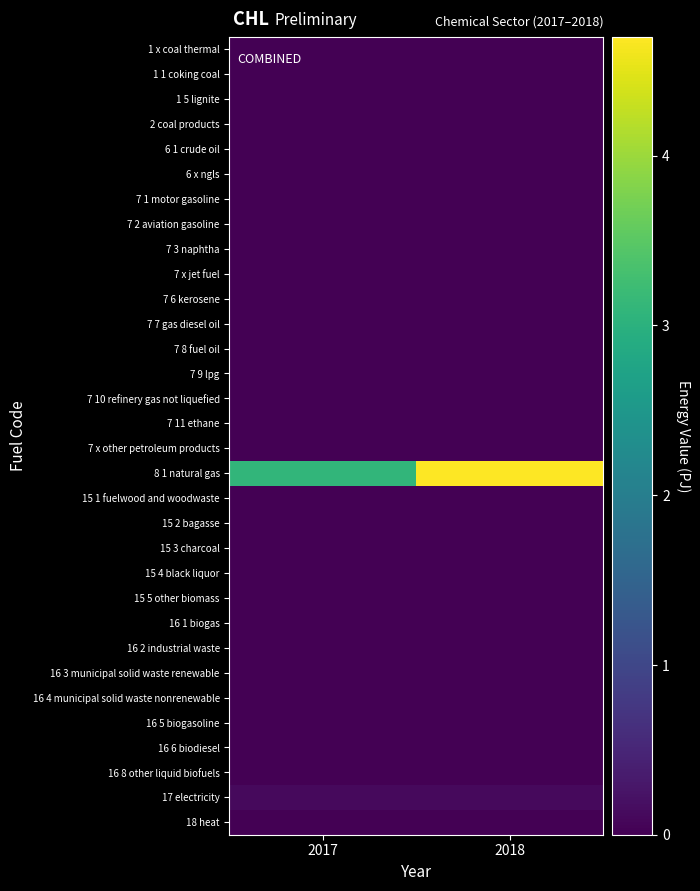

Reading left to right, what are all the values shown in this chart?

1 x coal thermal: 2017=0.0	2018=0.0
1 1 coking coal: 2017=0.0	2018=0.0
1 5 lignite: 2017=0.0	2018=0.0
2 coal products: 2017=0.0	2018=0.0
6 1 crude oil: 2017=0.0	2018=0.0
6 x ngls: 2017=0.0	2018=0.0
7 1 motor gasoline: 2017=0.0	2018=0.0
7 2 aviation gasoline: 2017=0.0	2018=0.0
7 3 naphtha: 2017=0.0	2018=0.0
7 x jet fuel: 2017=0.0	2018=0.0
7 6 kerosene: 2017=0.0	2018=0.0
7 7 gas diesel oil: 2017=0.0	2018=0.0
7 8 fuel oil: 2017=0.0	2018=0.0
7 9 lpg: 2017=0.0	2018=0.0
7 10 refinery gas not liquefied: 2017=0.0	2018=0.0
7 11 ethane: 2017=0.0	2018=0.0
7 x other petroleum products: 2017=0.0	2018=0.0
8 1 natural gas: 2017=3.1	2018=4.7
15 1 fuelwood and woodwaste: 2017=0.0	2018=0.0
15 2 bagasse: 2017=0.0	2018=0.0
15 3 charcoal: 2017=0.0	2018=0.0
15 4 black liquor: 2017=0.0	2018=0.0
15 5 other biomass: 2017=0.0	2018=0.0
16 1 biogas: 2017=0.0	2018=0.0
16 2 industrial waste: 2017=0.0	2018=0.0
16 3 municipal solid waste renewable: 2017=0.0	2018=0.0
16 4 municipal solid waste nonrenewable: 2017=0.0	2018=0.0
16 5 biogasoline: 2017=0.0	2018=0.0
16 6 biodiesel: 2017=0.0	2018=0.0
16 8 other liquid biofuels: 2017=0.0	2018=0.0
17 electricity: 2017=0.1	2018=0.1
18 heat: 2017=0.0	2018=0.0